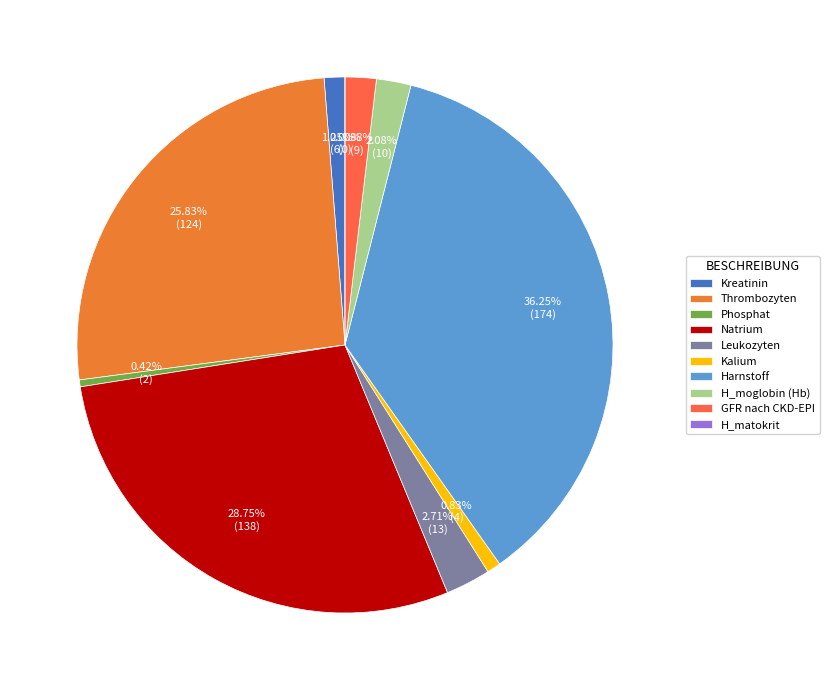

What is the change in value from Phosphat to Harnstoff?

+172